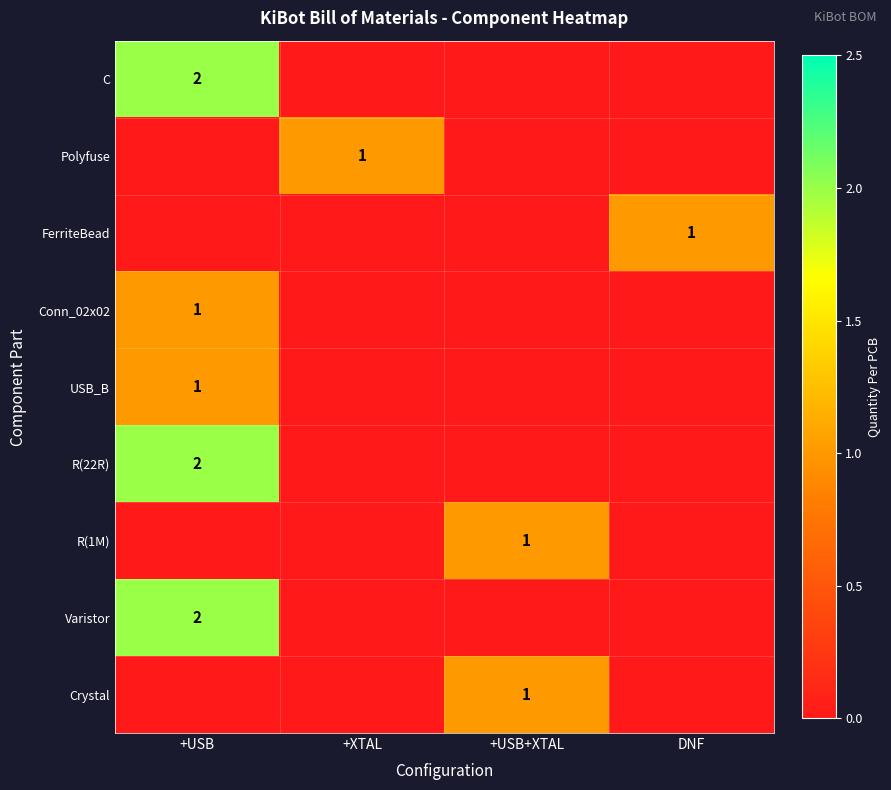

The value of R(22R) at +USB is 2. True or false?

True